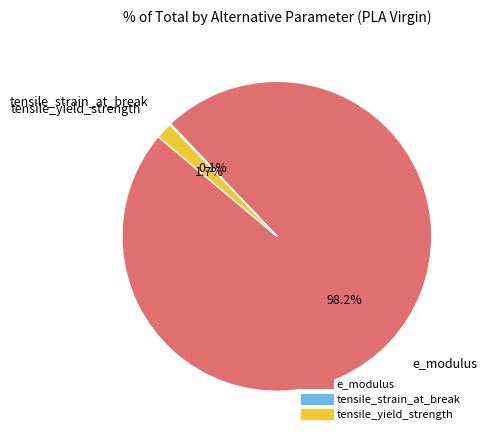

What is the largest slice in the pie chart?

e_modulus